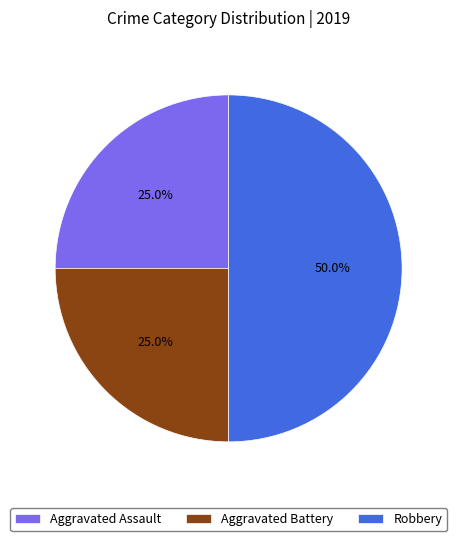

What is the total percentage of Robbery and Aggravated Battery?

75.0%